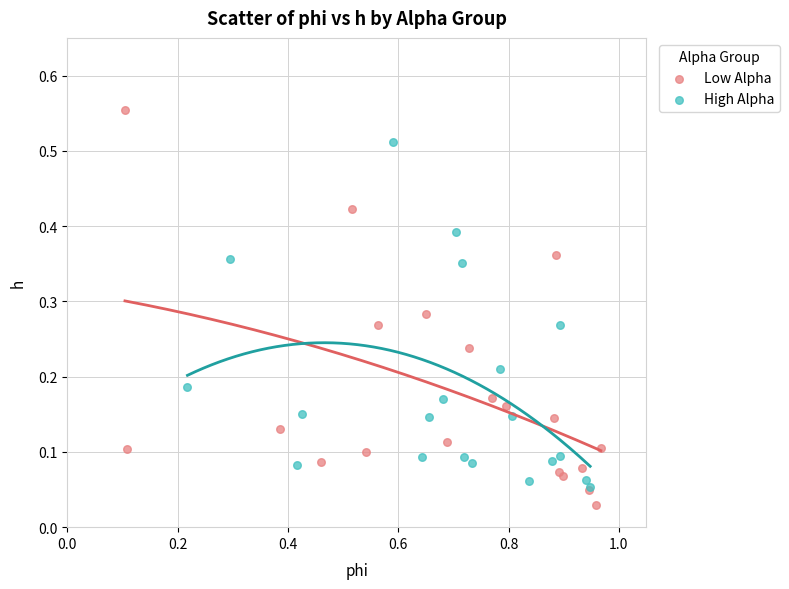

Which series contains the highest Y value?

Low Alpha